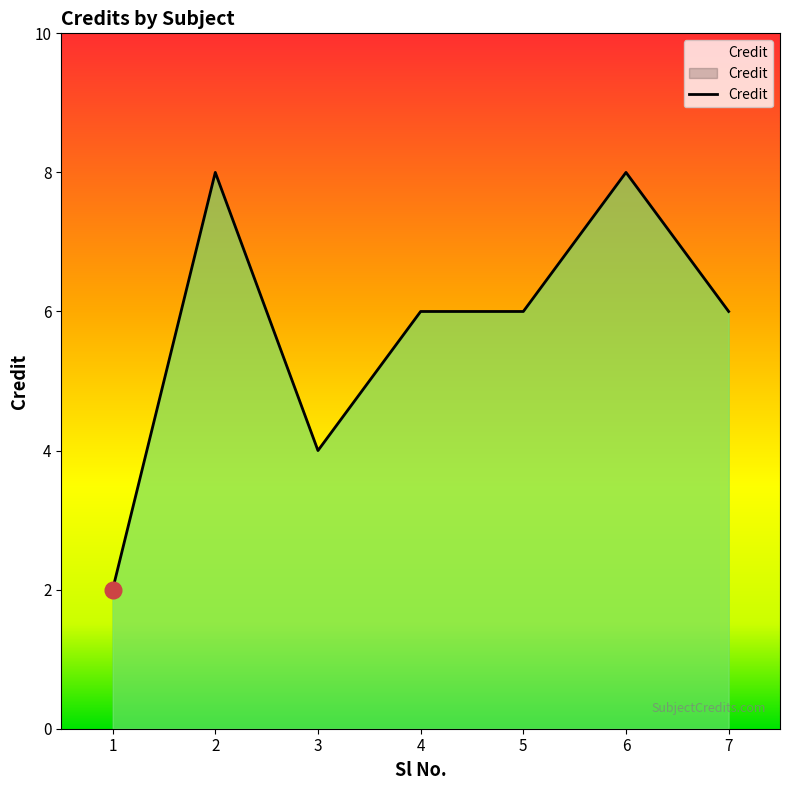

Is it true that the value at 5 is 9?

False